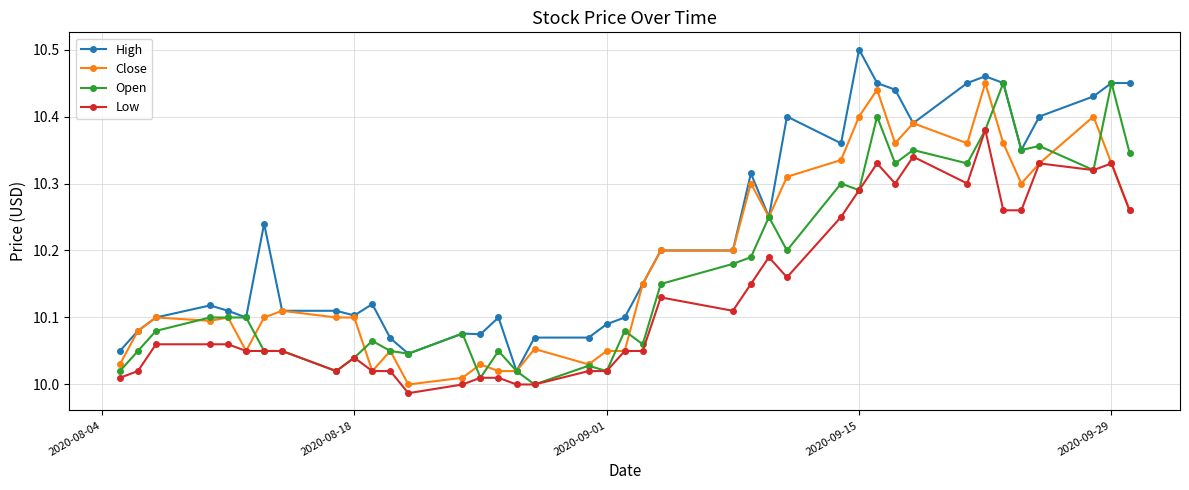

True or false: Open has more than 2 points higher than both neighbors.

True